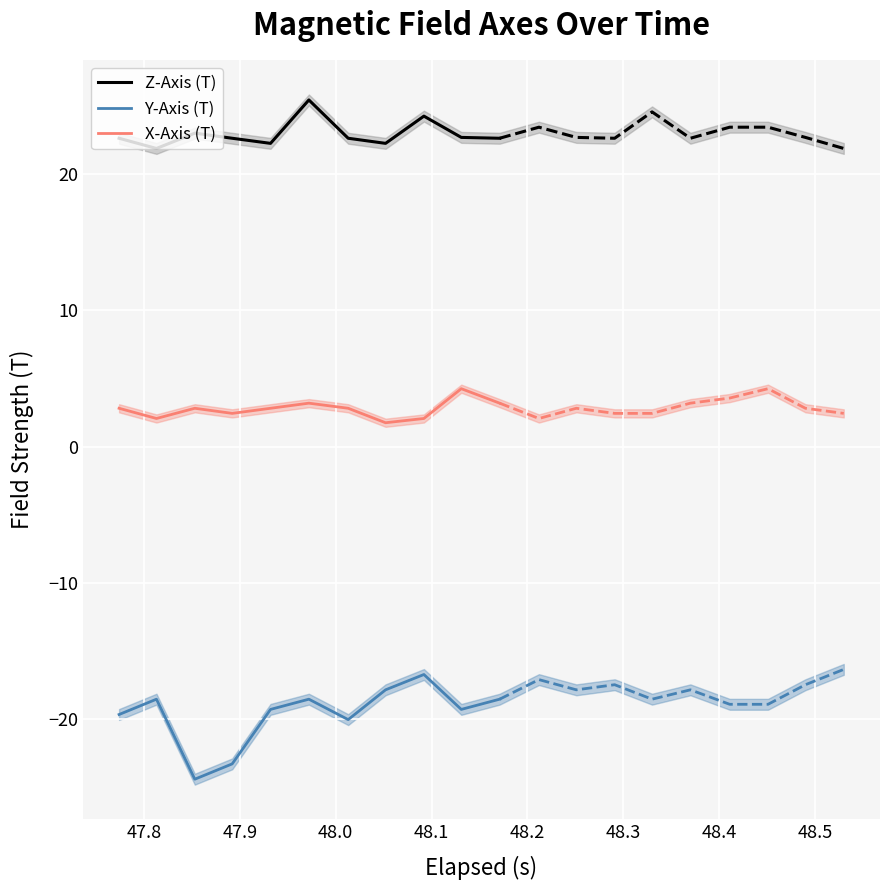

Which series has the largest range (max minus min)?

Y-Axis (T)